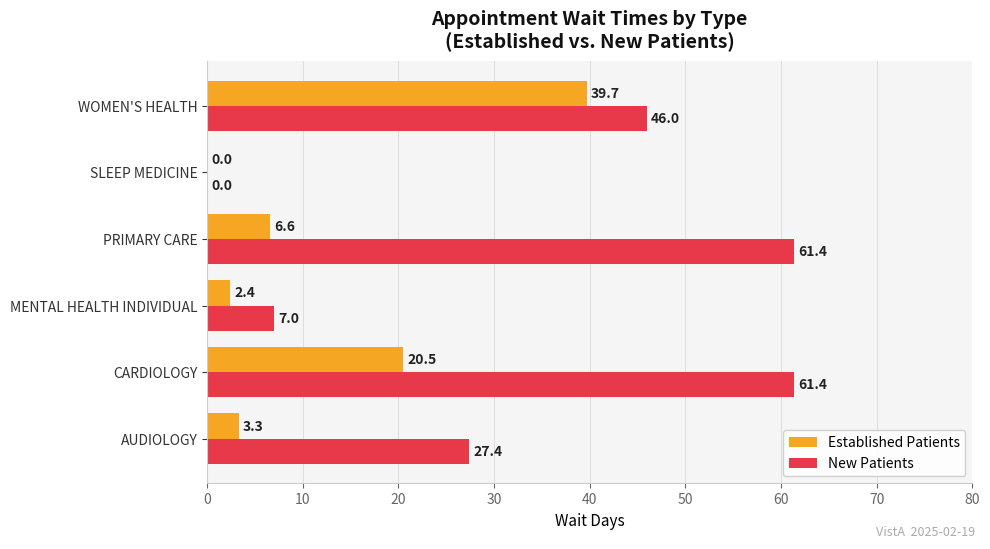

Read the Established Patients value at CARDIOLOGY.

20.5